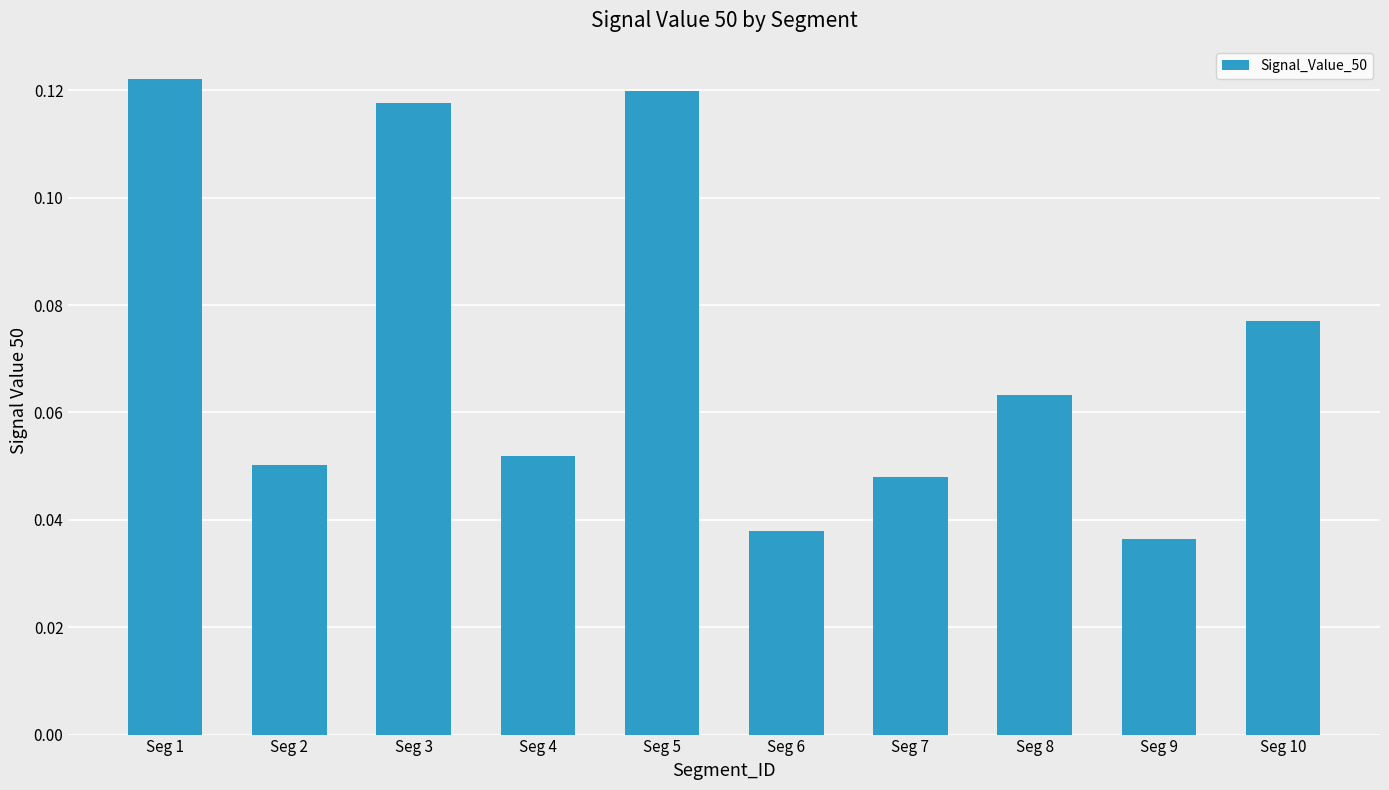

Count the values in the range 0 to 1.

10